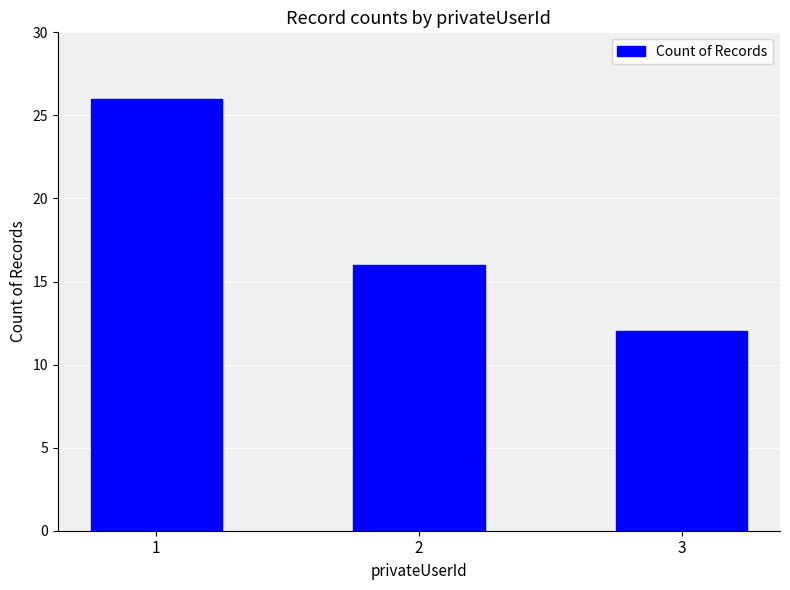

What is the maximum value shown in the chart?

26